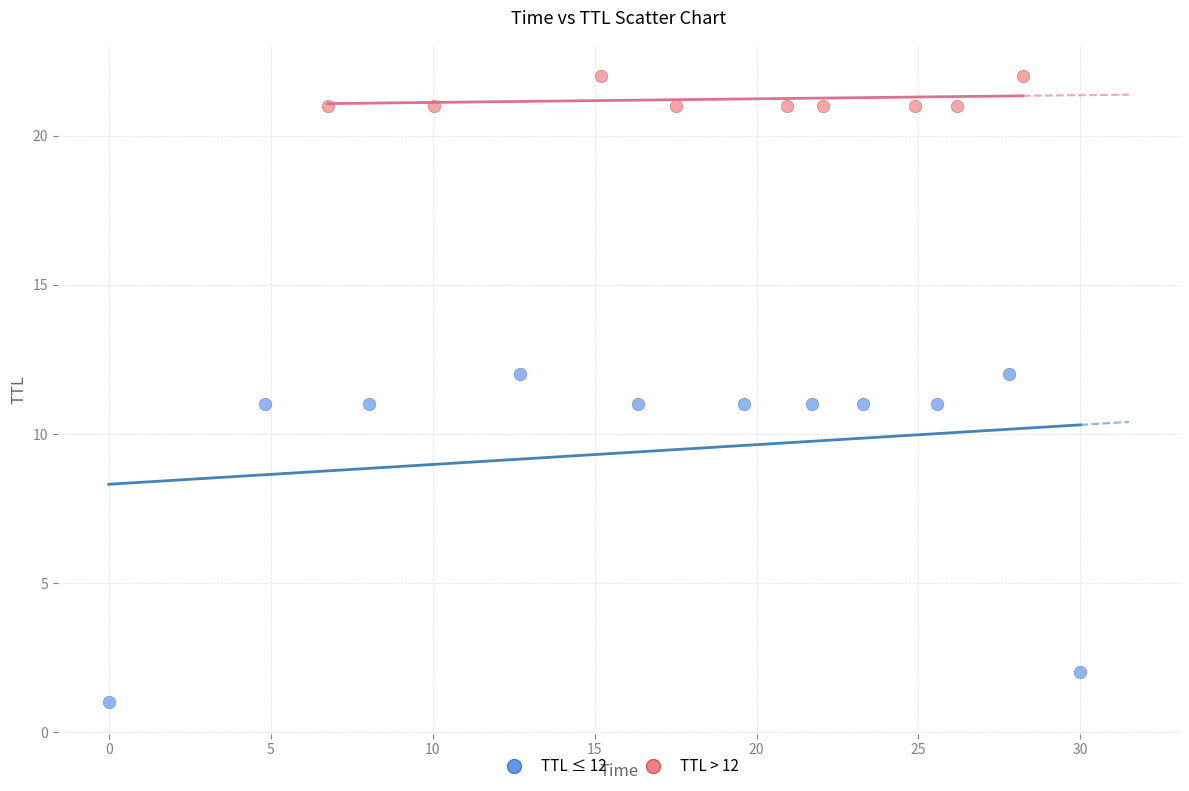

Which series reaches the minimum Y coordinate?

TTL ≤ 12